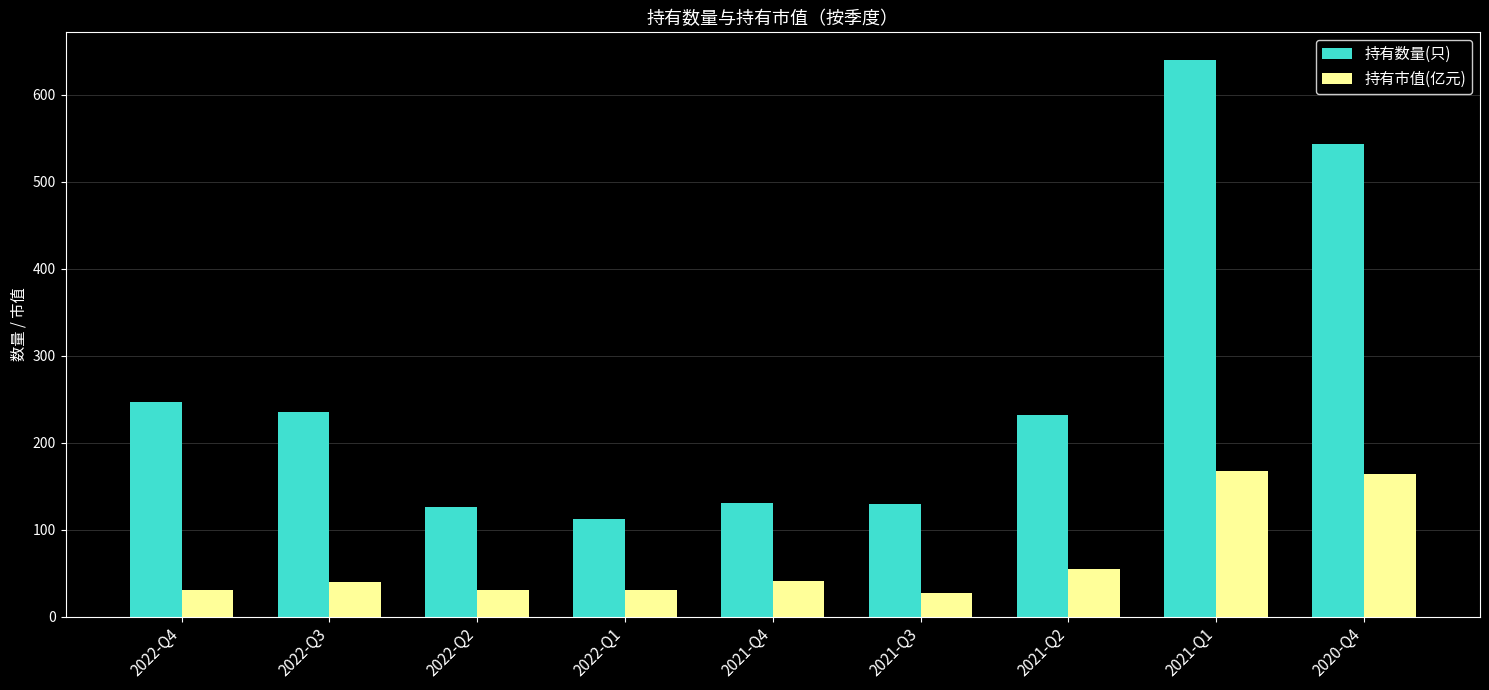

What value does the 持有市值(亿元) series have at 2021-Q4?

41.0